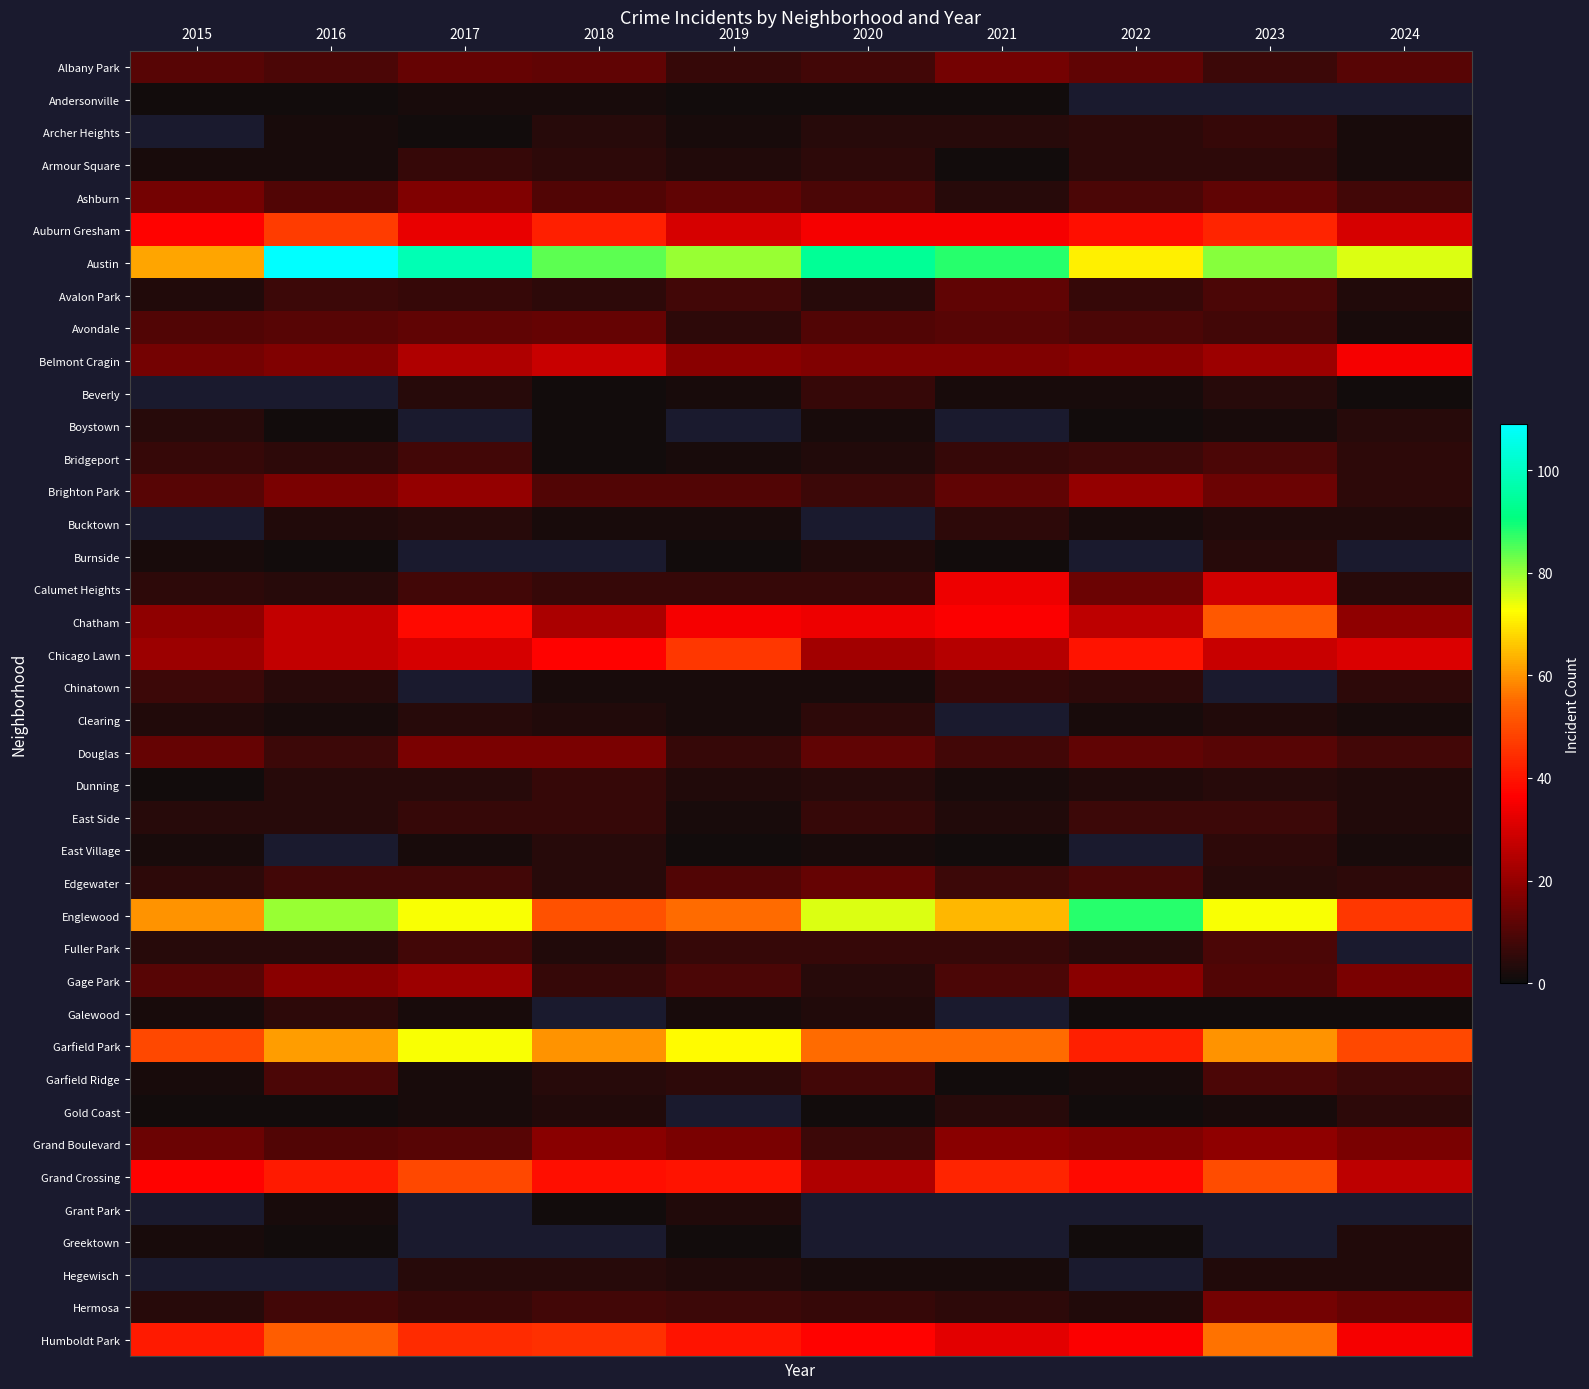

Between 2022 and 2015, which is larger?

2022